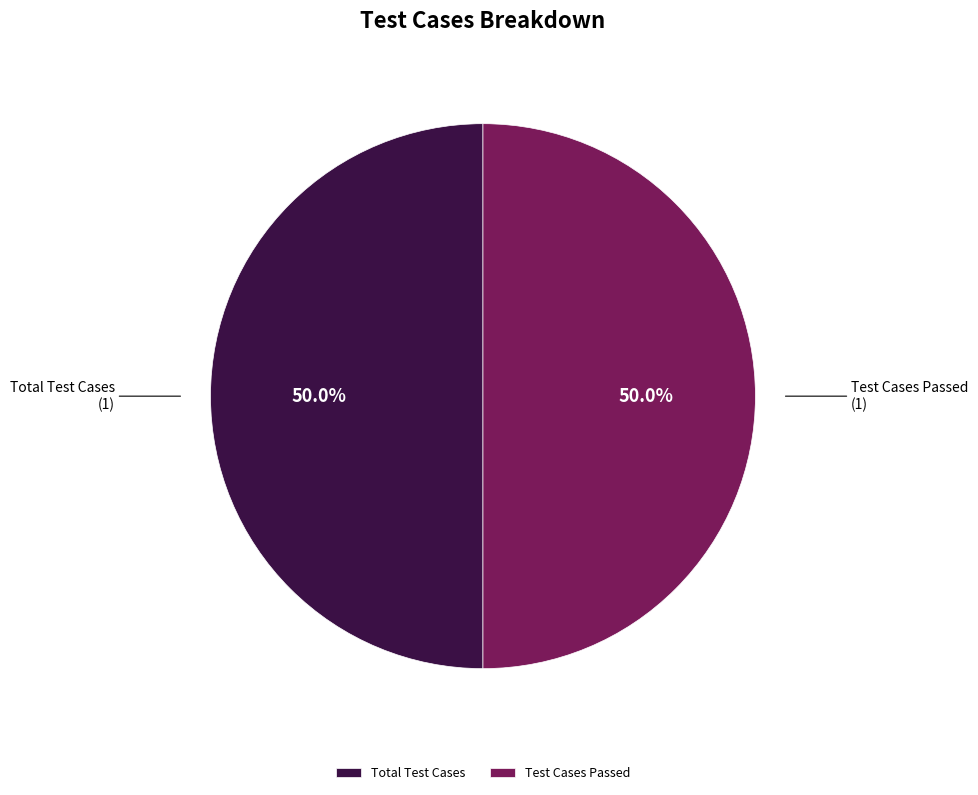

What is the ratio of the value at Test Cases Passed to the value at Total Test Cases?

1.0